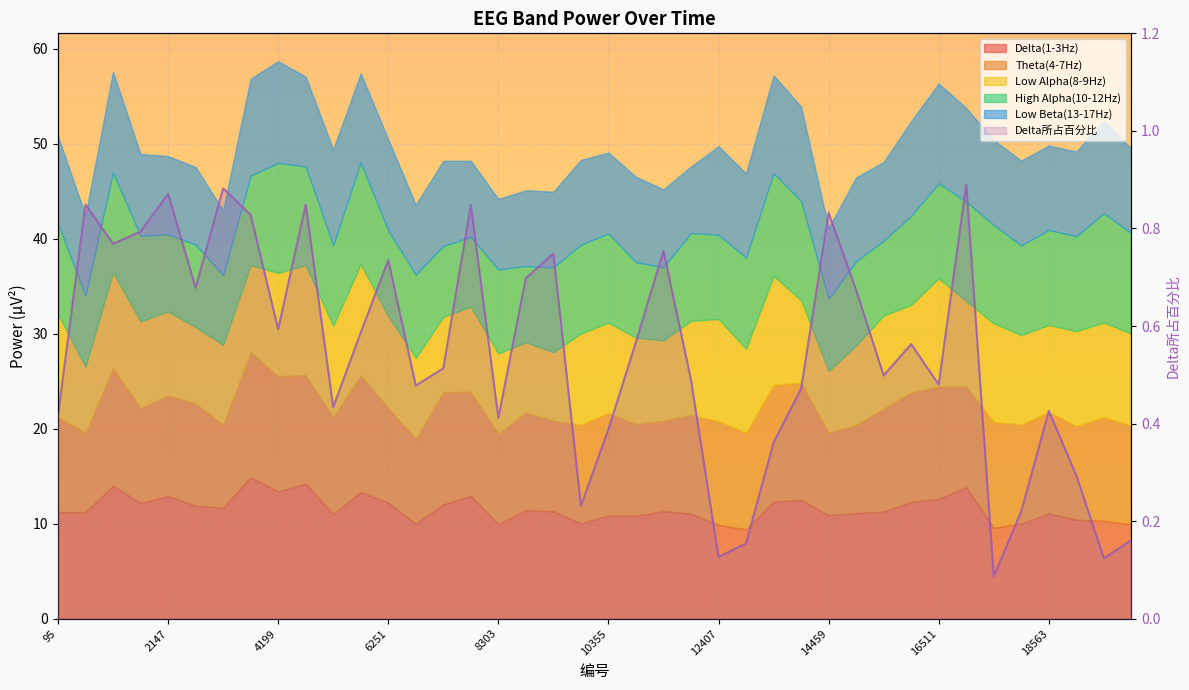

Which category has the lowest value across all series?

34